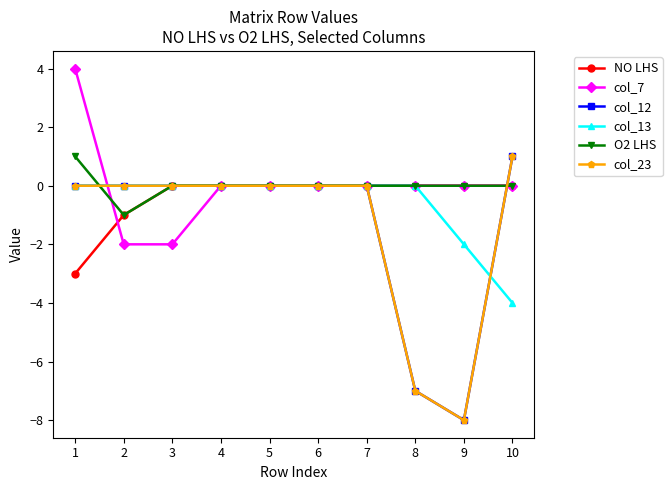

Reading left to right, what are all the values shown in this chart?

NO LHS: -3	-1	0	0	0	0	0	0	0	0
col_7: 4	-2	-2	0	0	0	0	0	0	0
col_12: 0	0	0	0	0	0	0	-7	-8	1
col_13: 0	0	0	0	0	0	0	0	-2	-4
O2 LHS: 1	-1	0	0	0	0	0	0	0	0
col_23: 0	0	0	0	0	0	0	-7	-8	1